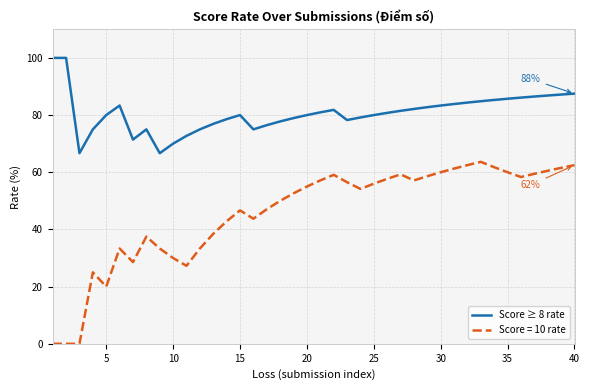

Which series has the largest range (max minus min)?

Score = 10 rate